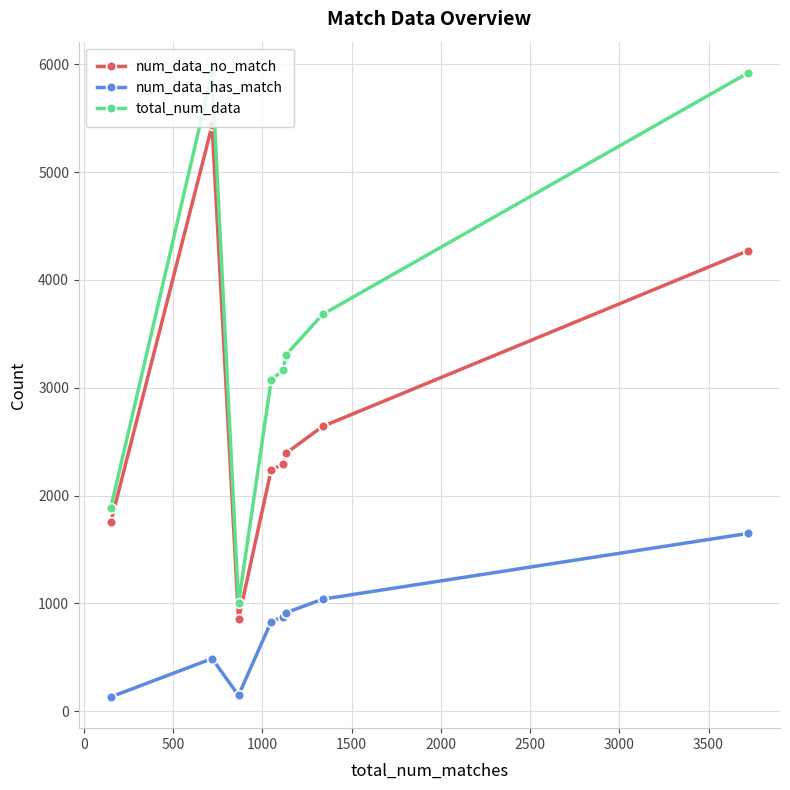

What is the maximum value for num_data_has_match?

1649